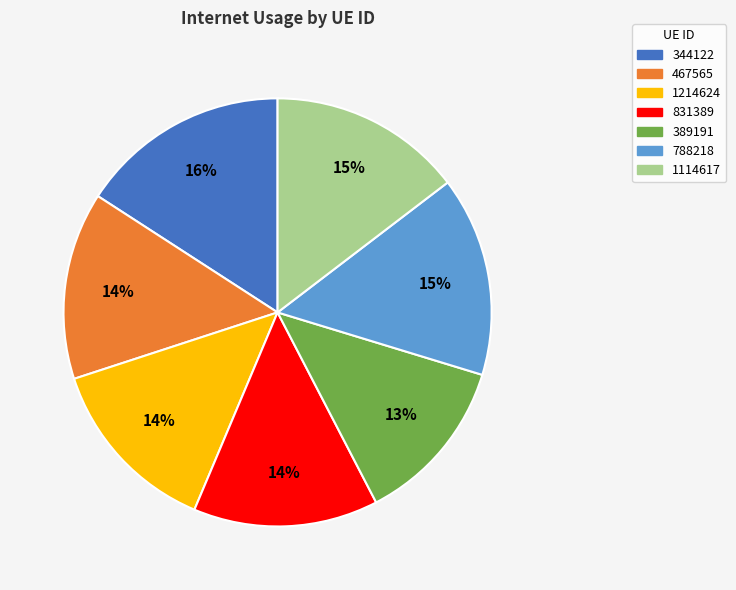

Combined, do 389191 and 788218 account for over 50%?

No